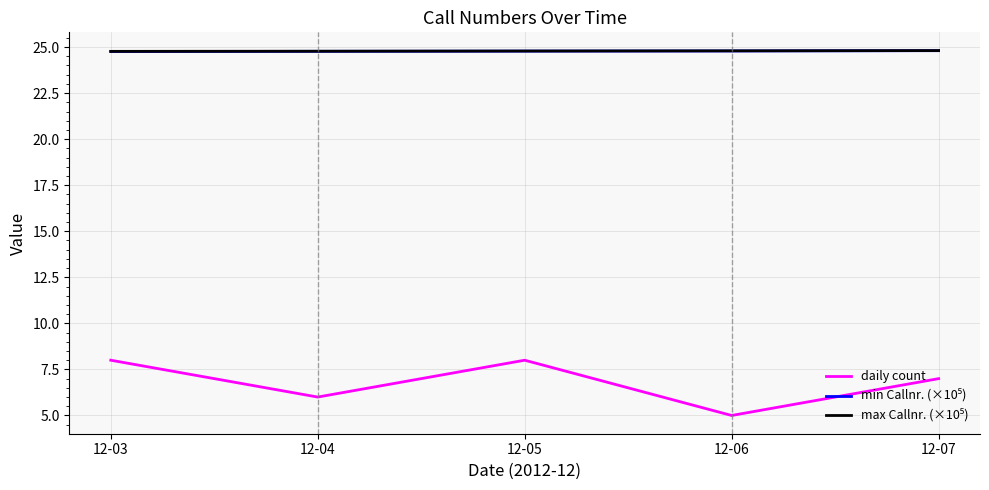

Which series has the largest range (max minus min)?

daily count